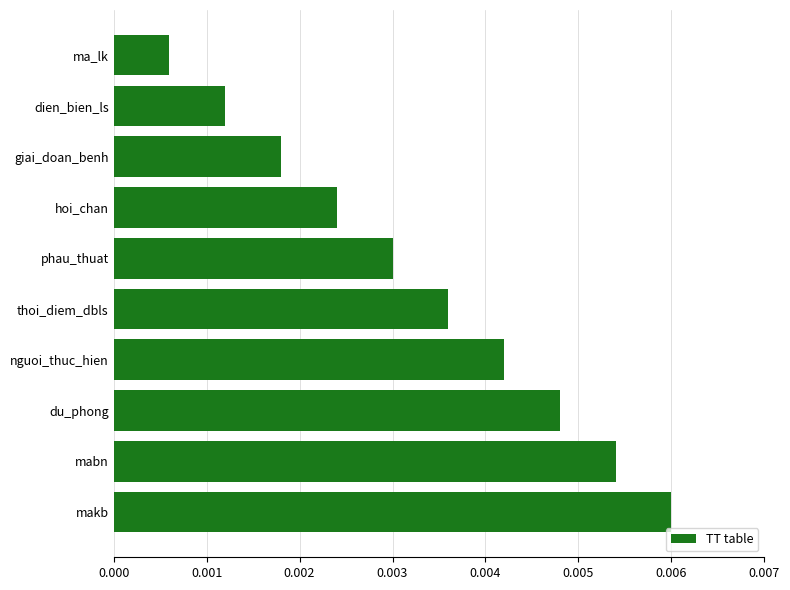

Which has a higher value, du_phong or nguoi_thuc_hien?

du_phong